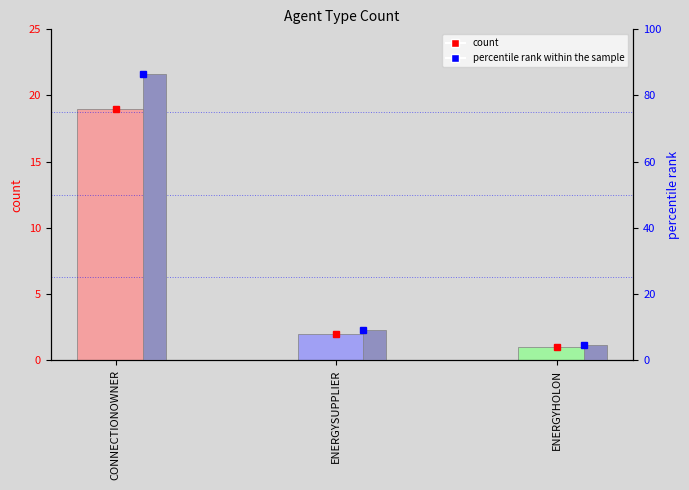

At how many categories does at least one series exceed 84?

1